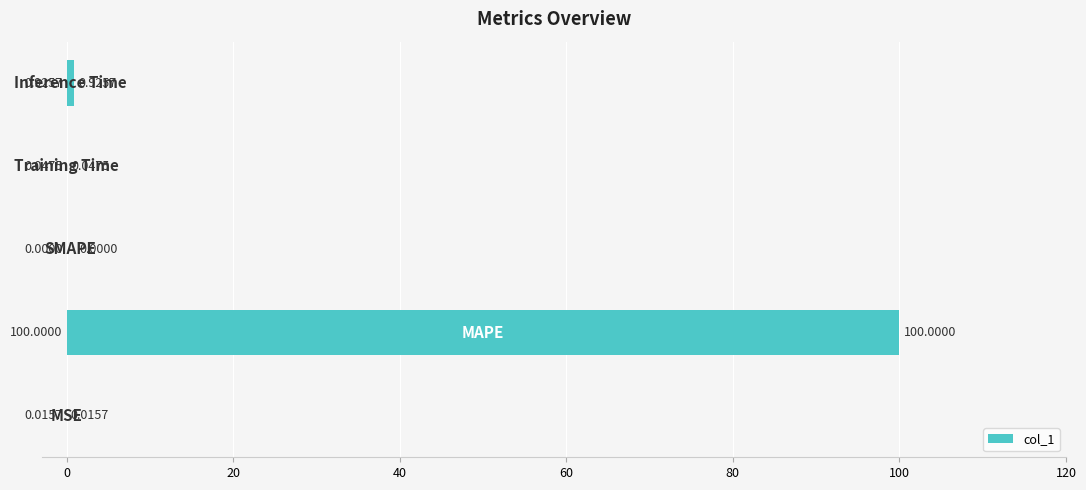

What is the sum of all values?

101.0